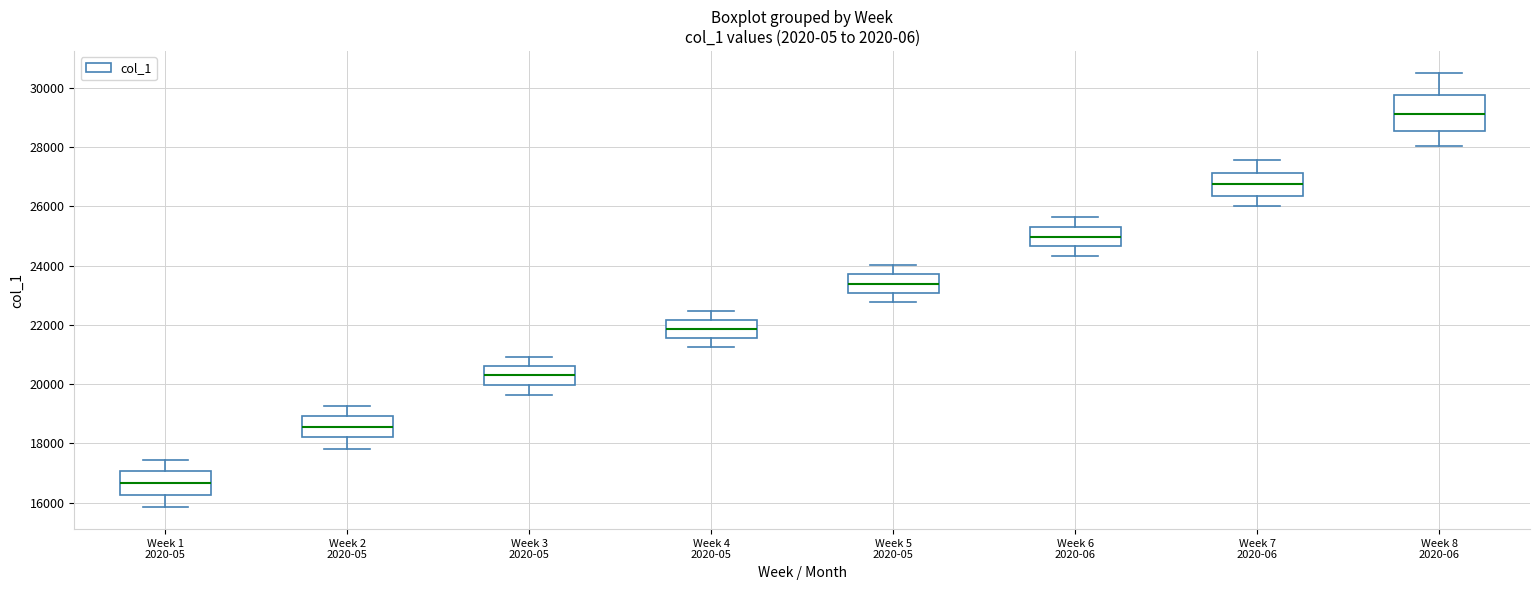

Reading left to right, transcribe this box plot: for each box, give where its median line is, the range the box spans, and where its two whiskers end, as read against the y-axis. The values are not printed on the chart, so give them approximately, as read against the axis.

Week 1 2020-05: median 16600, box 16200 to 17000, whiskers 15800 to 17400
Week 2 2020-05: median 18600, box 18200 to 19000, whiskers 17800 to 19200
Week 3 2020-05: median 20200, box 20000 to 20600, whiskers 19600 to 21000
Week 4 2020-05: median 21800, box 21600 to 22200, whiskers 21200 to 22400
Week 5 2020-05: median 23400, box 23000 to 23800, whiskers 22800 to 24000
Week 6 2020-06: median 25000, box 24600 to 25400, whiskers 24400 to 25600
Week 7 2020-06: median 26800, box 26400 to 27200, whiskers 26000 to 27600
Week 8 2020-06: median 29200, box 28600 to 29800, whiskers 28000 to 30600